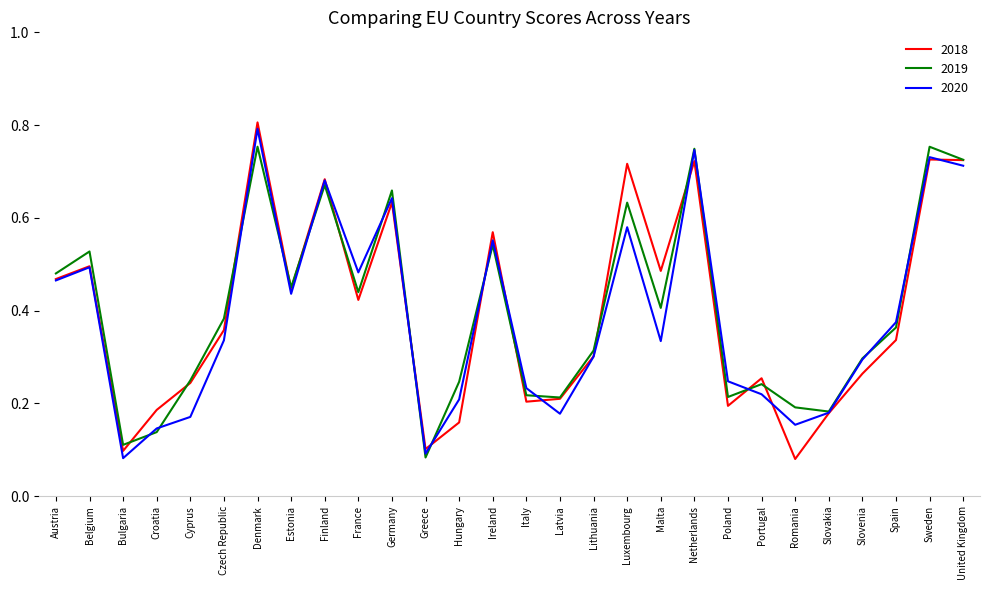

How many lines are shown in the chart?

3